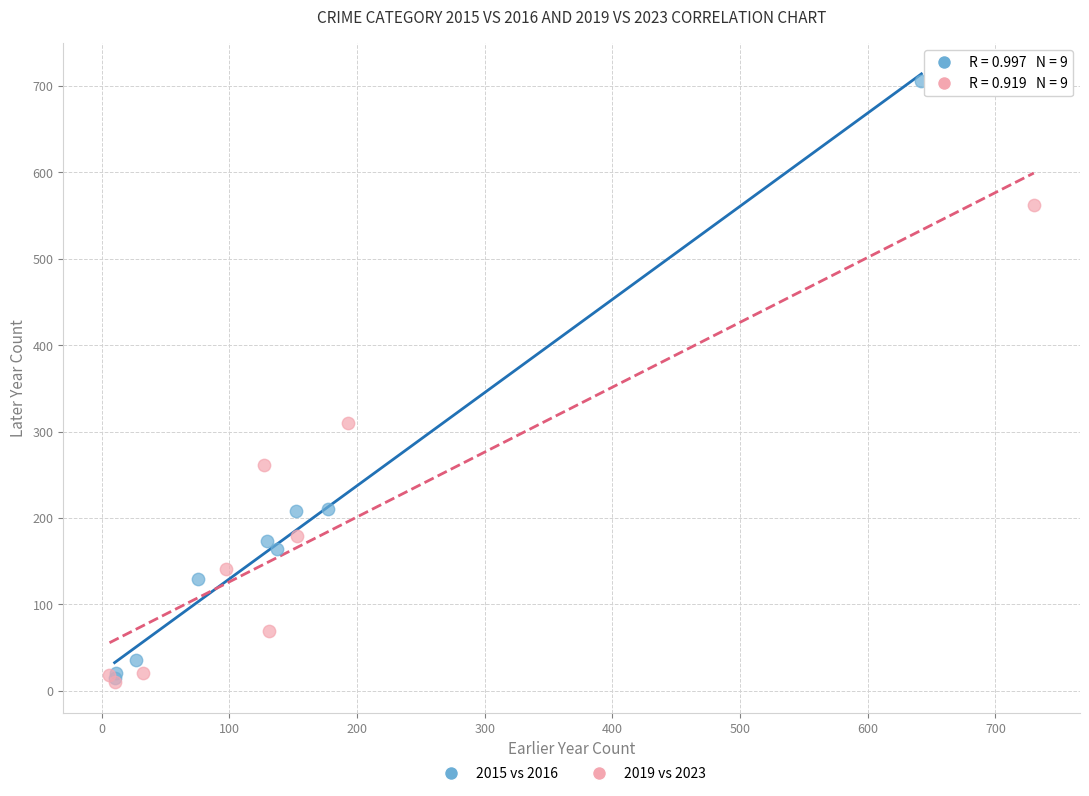

Which series reaches the maximum Y coordinate?

2015 vs 2016